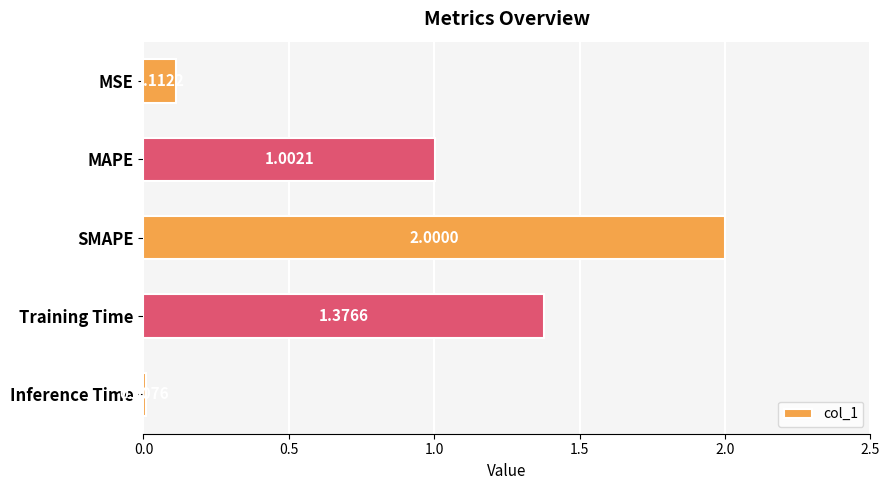

Count the number of values greater than 1.

3